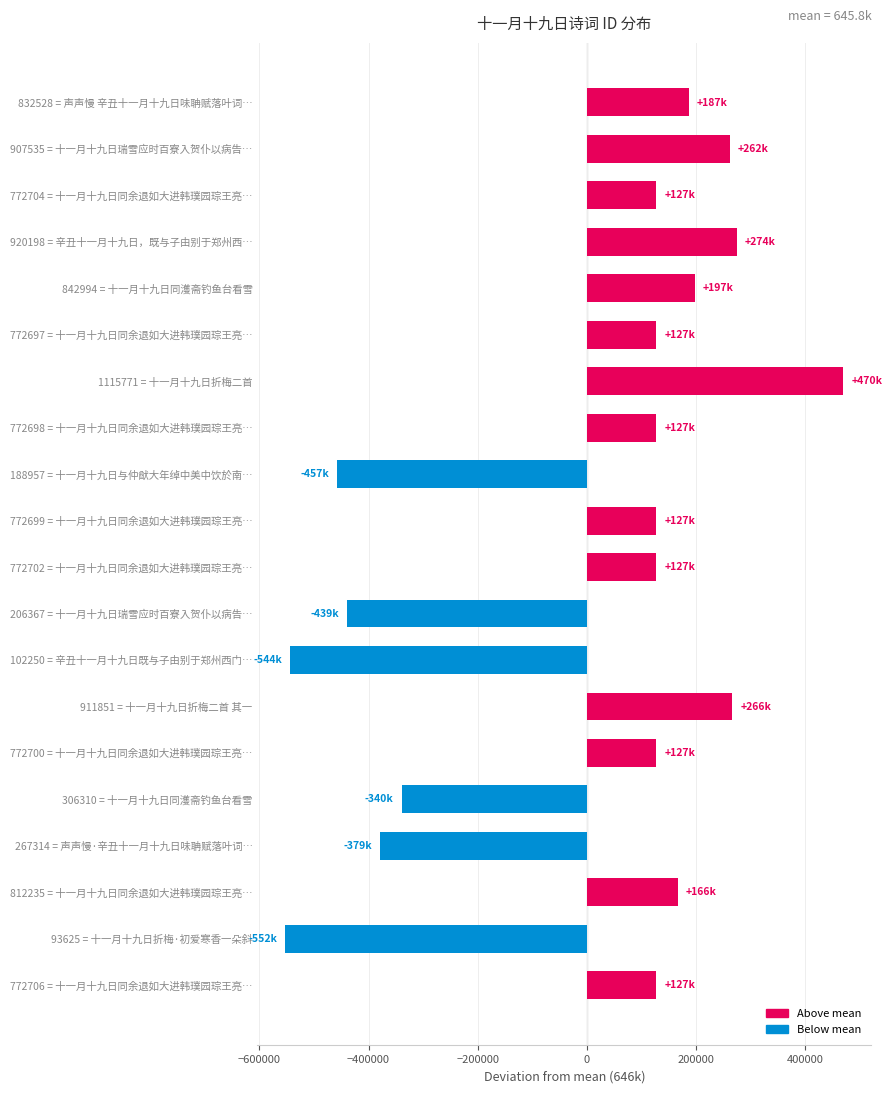

Which category has the highest value across all series?

1115771 = 十一月十九日折梅二首